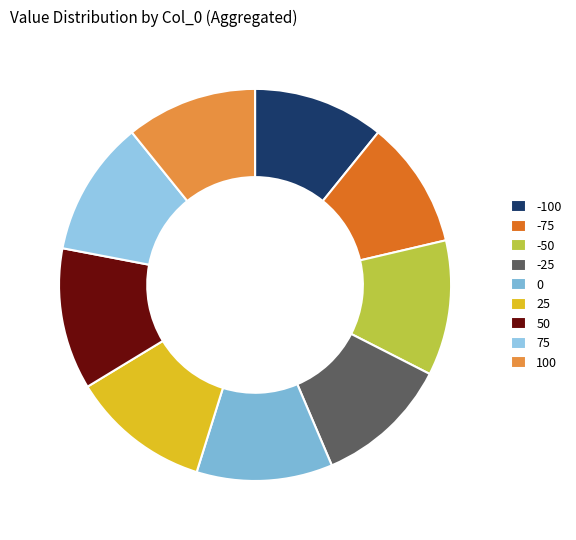

Is it true that 25 is 22% of the pie?

False